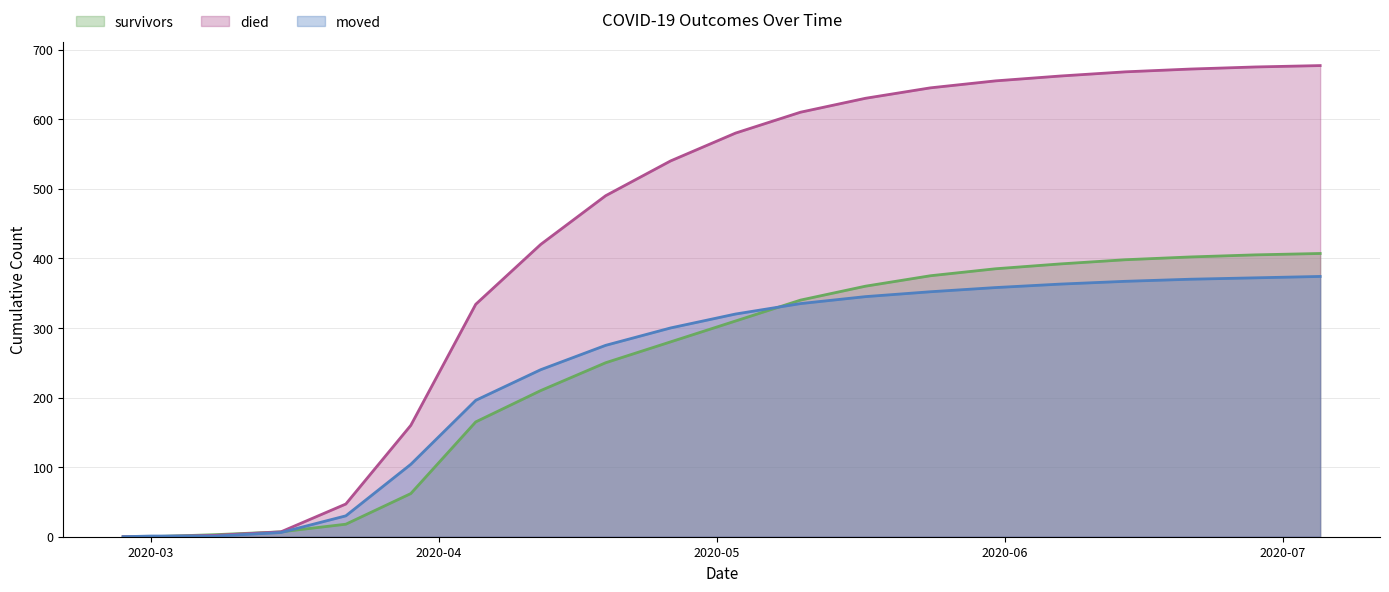

Between 2020-02-27 and 2020-04-12, which is larger?

2020-04-12